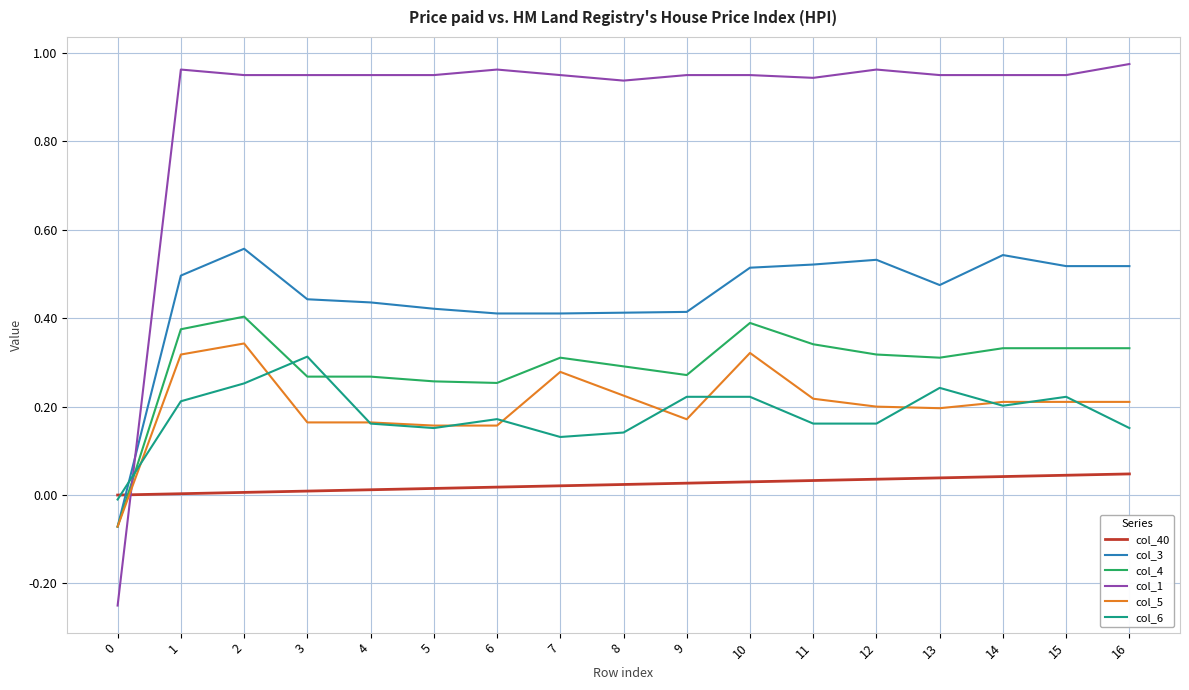

What are all the series names shown in the legend?

col_40, col_3, col_4, col_1, col_5, col_6